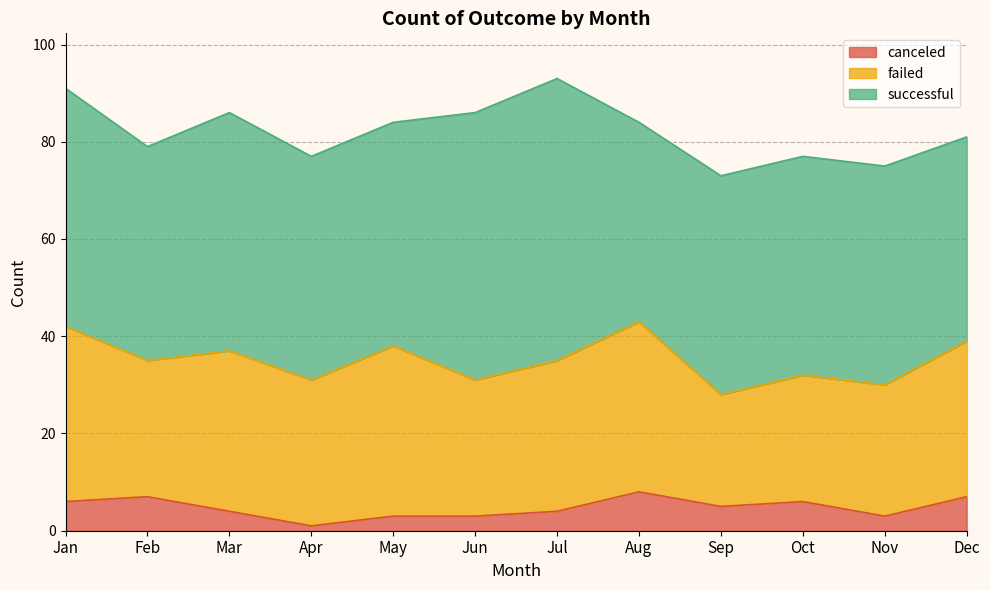

True or false: successful has more than 1 interior local peaks.

True